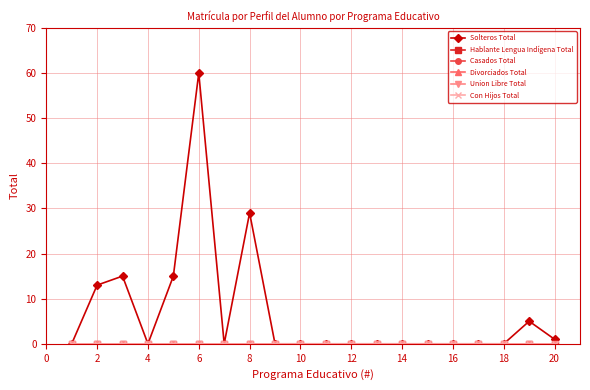

How many lines are shown in the chart?

6